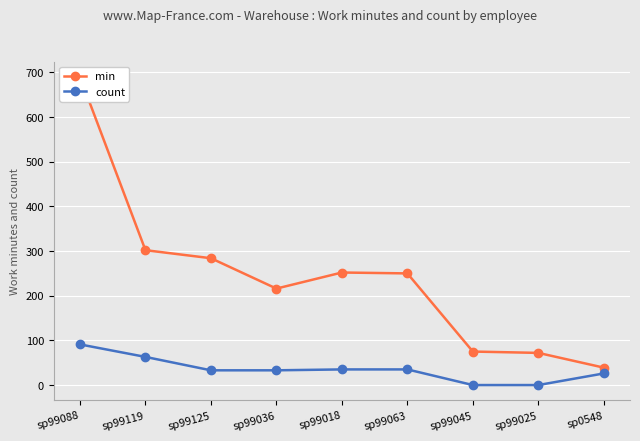

What value does the count series have at sp99088, to the nearest 10?

90